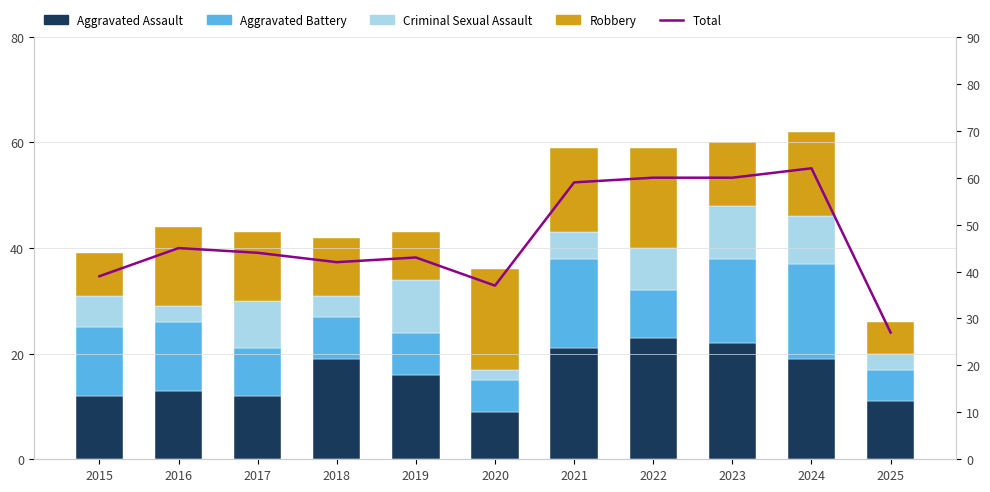

Reading left to right, what are all the values shown in this chart?

Aggravated Assault: 2015=12	2016=13	2017=12	2018=19	2019=16	2020=9	2021=21	2022=23	2023=22	2024=19	2025=11
Aggravated Battery: 2015=13	2016=13	2017=9	2018=8	2019=8	2020=6	2021=17	2022=9	2023=16	2024=18	2025=6
Criminal Sexual Assault: 2015=6	2016=3	2017=9	2018=4	2019=10	2020=2	2021=5	2022=8	2023=10	2024=9	2025=3
Robbery: 2015=8	2016=15	2017=13	2018=11	2019=9	2020=19	2021=16	2022=19	2023=12	2024=16	2025=6
Total: 2015=39	2016=45	2017=44	2018=42	2019=43	2020=37	2021=59	2022=60	2023=60	2024=62	2025=27